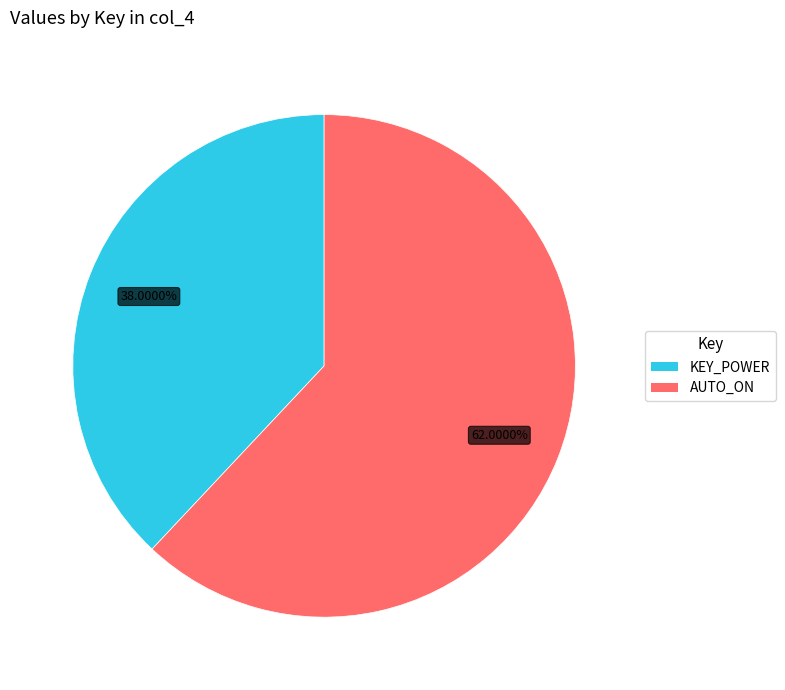

Count the number of slices in the pie.

2